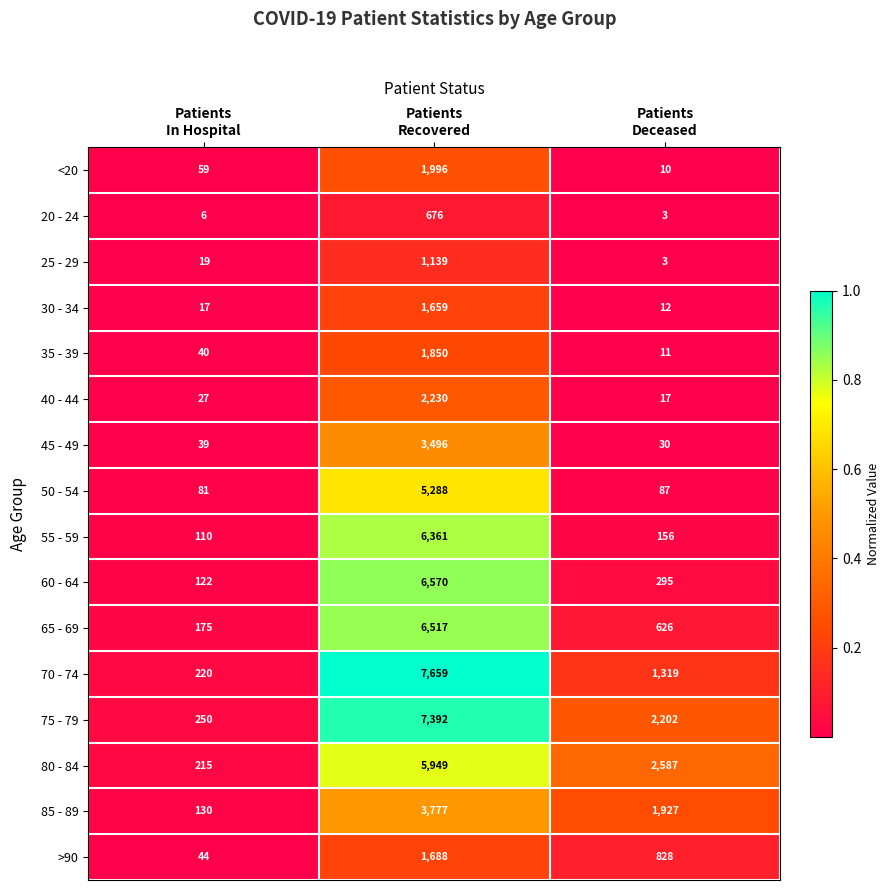

What is the difference between the maximum and minimum values in the 85 - 89 series?

3647